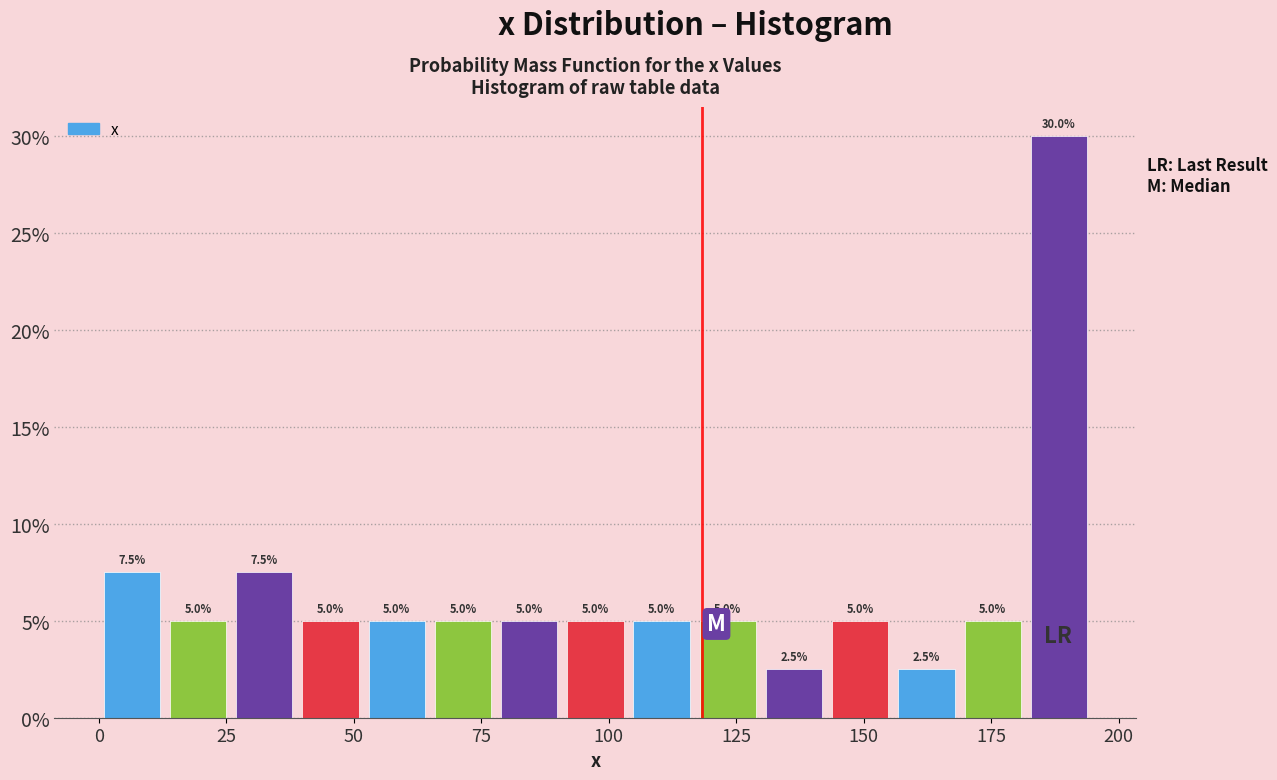

Around what value on the x-axis is the tallest bar? Give the approximate position of its centre, as read against the axis.

190